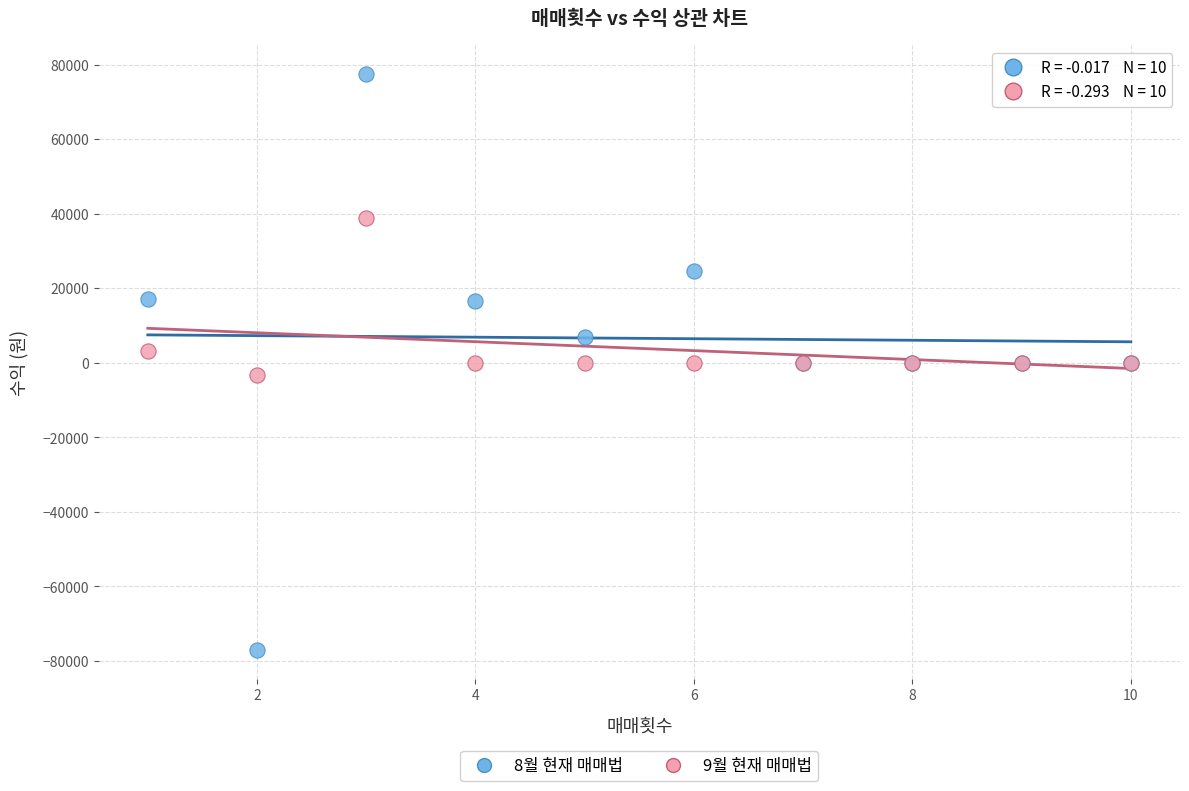

Which series reaches the minimum Y coordinate?

8월 현재 매매법